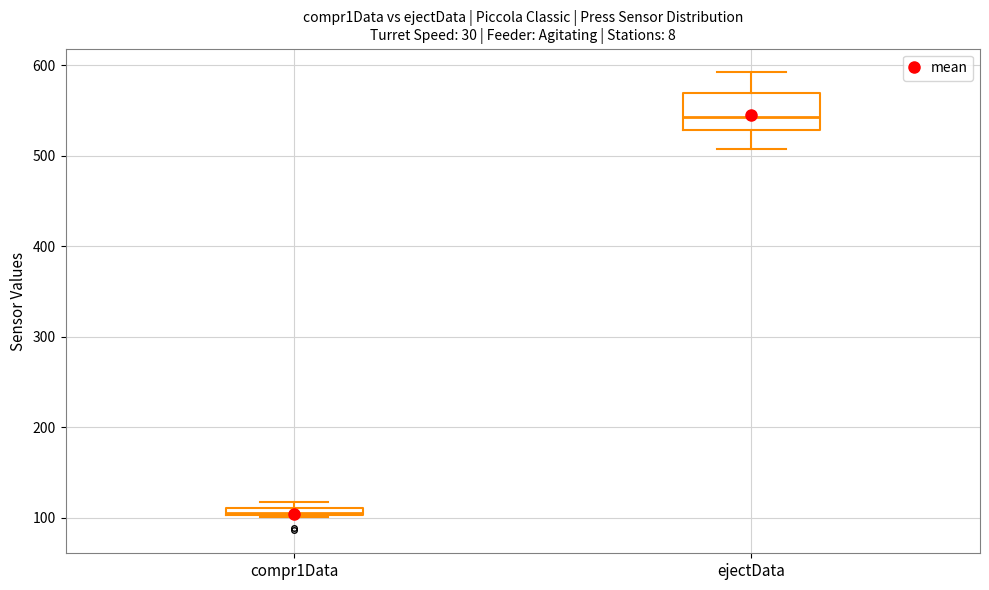

Where is the lower edge of the box for compr1Data on the y-axis? The values are not printed on the chart, so give them approximately, as read against the axis.

100